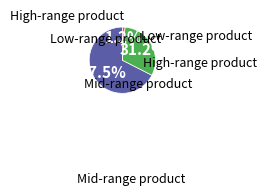

Is there any slice that represents more than half of the pie?

Yes